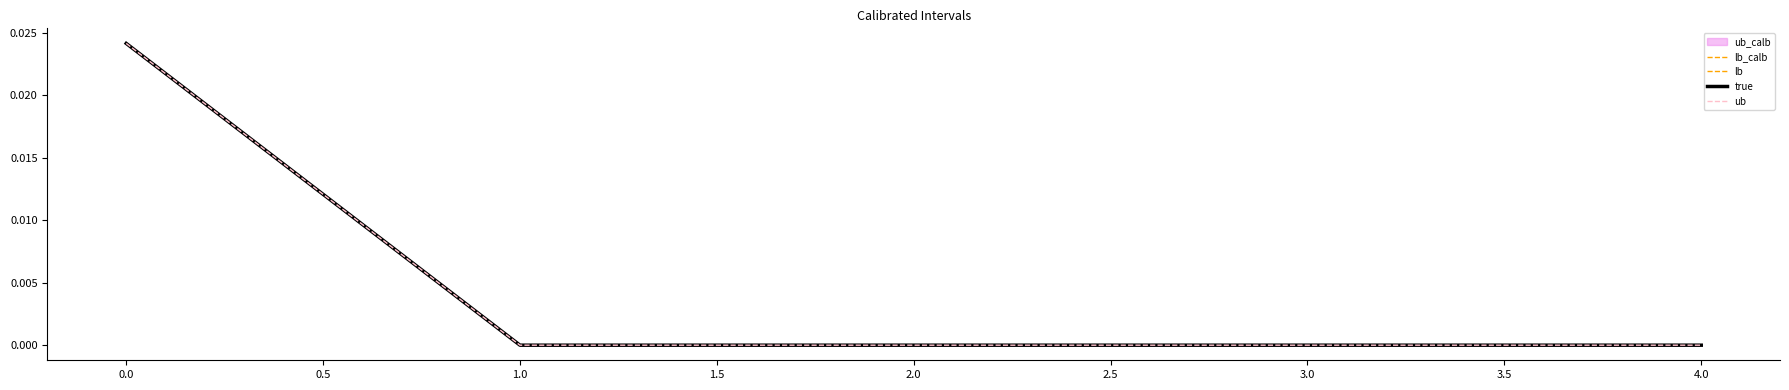

What is the label of the 2nd point from the right?

3.0